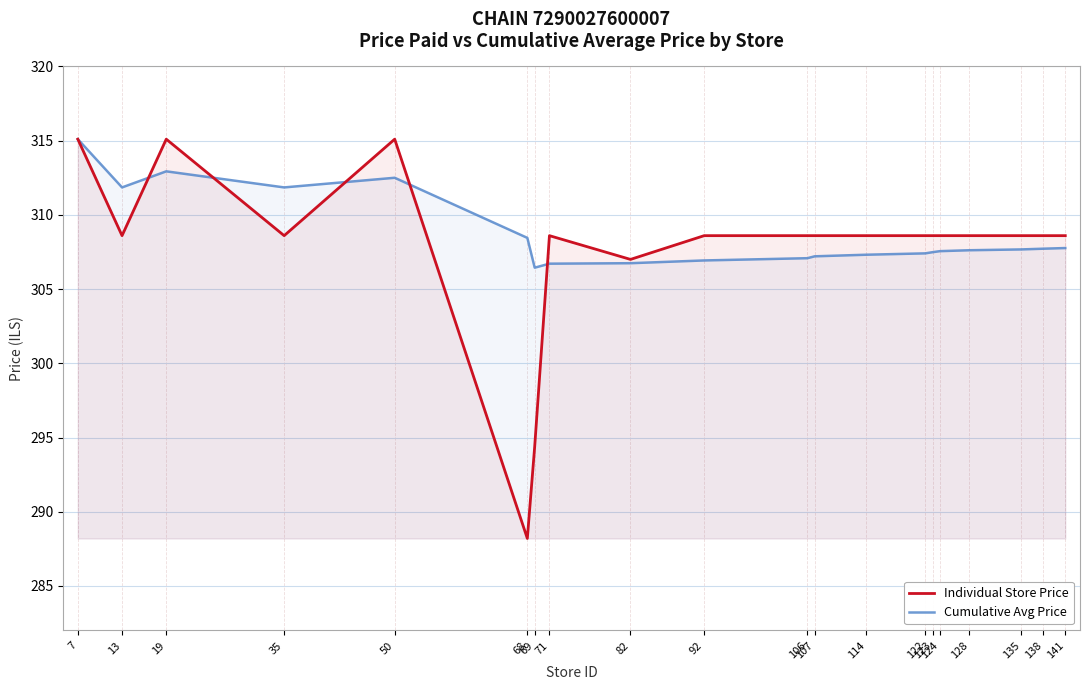

List the series in order of their peak value, lowest first.

Individual Store Price, Cumulative Avg Price